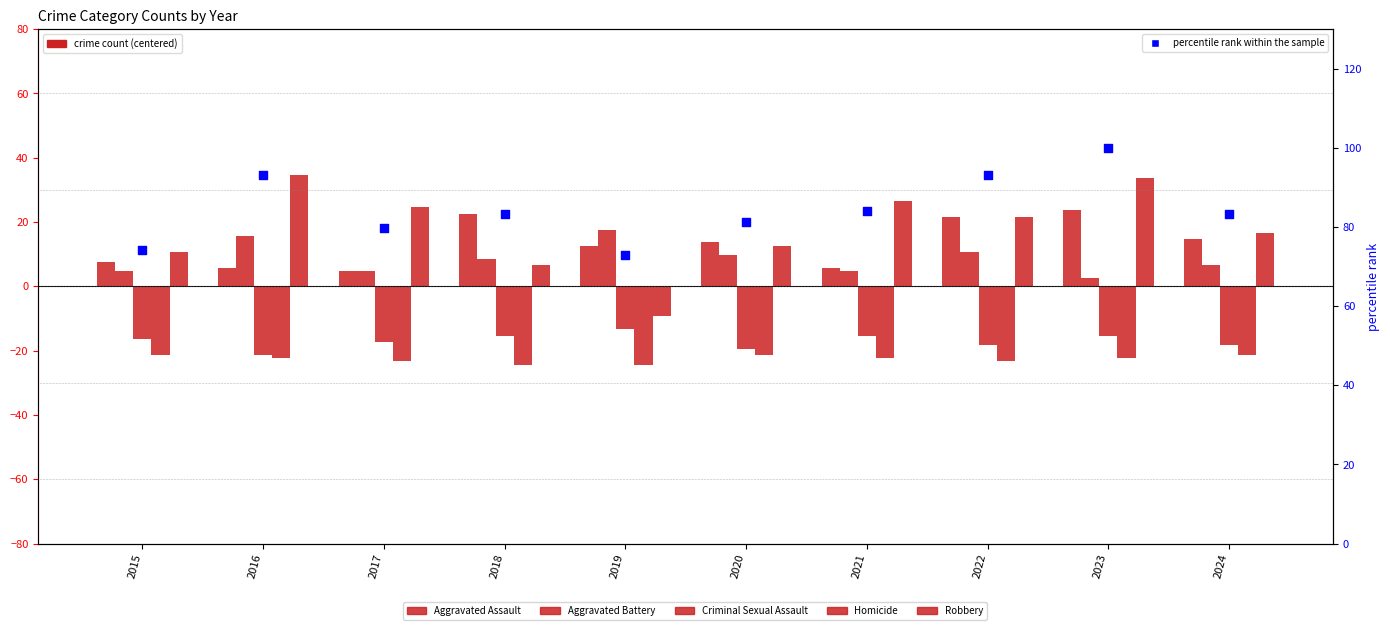

Which series has the largest Y range (max minus min)?

Robbery